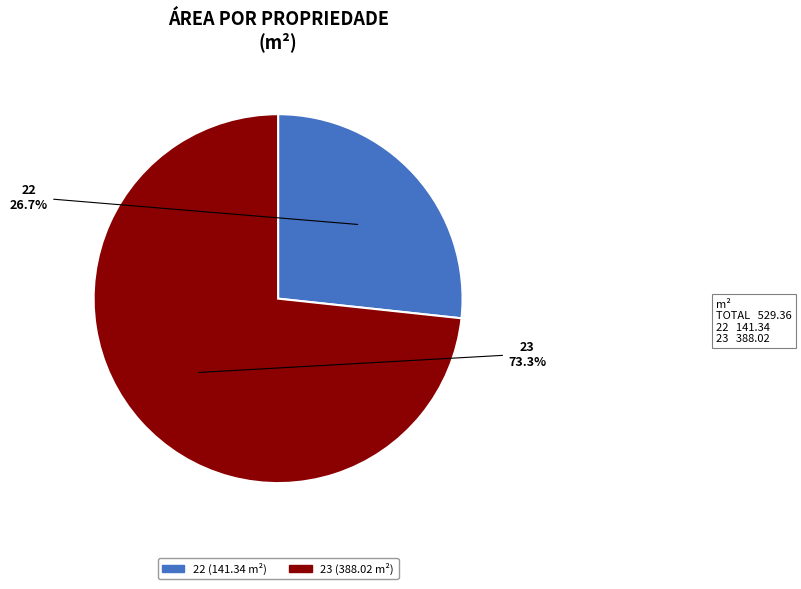

Which slice is the largest?

23